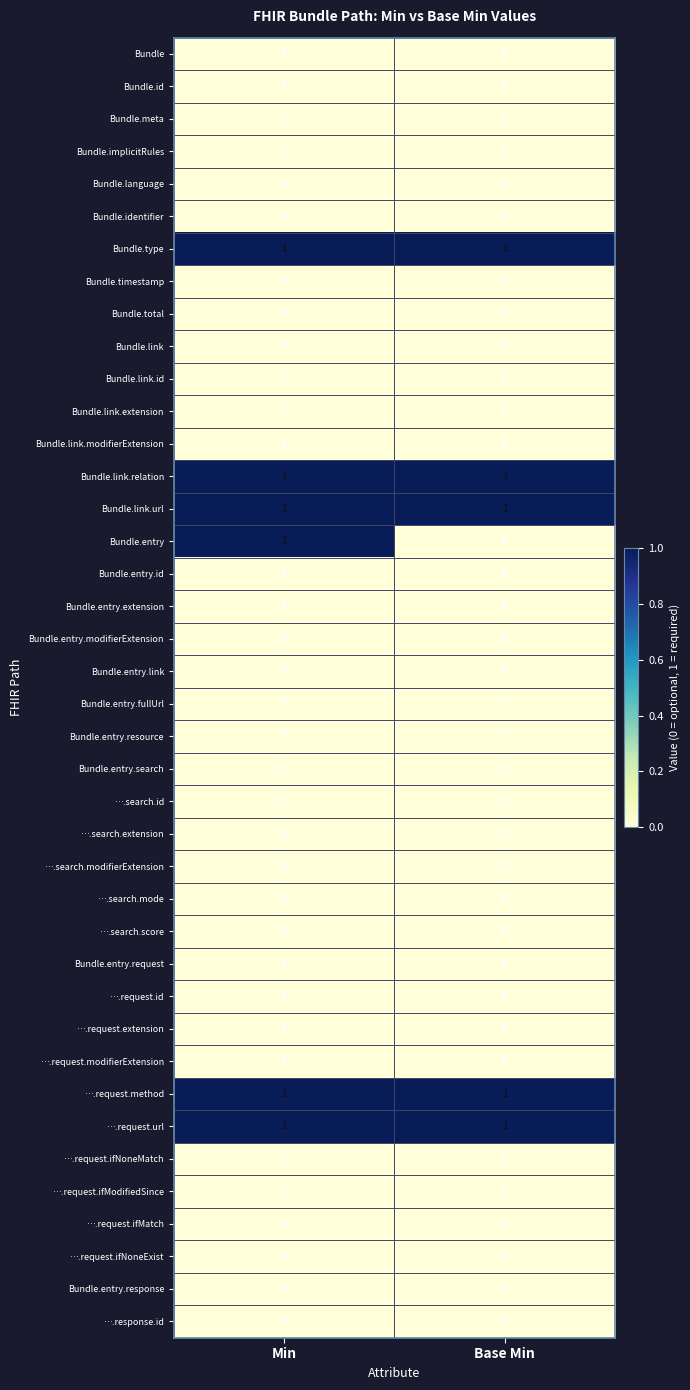

The Bundle.entry.search series shows 0 at Base Min. True or false?

True